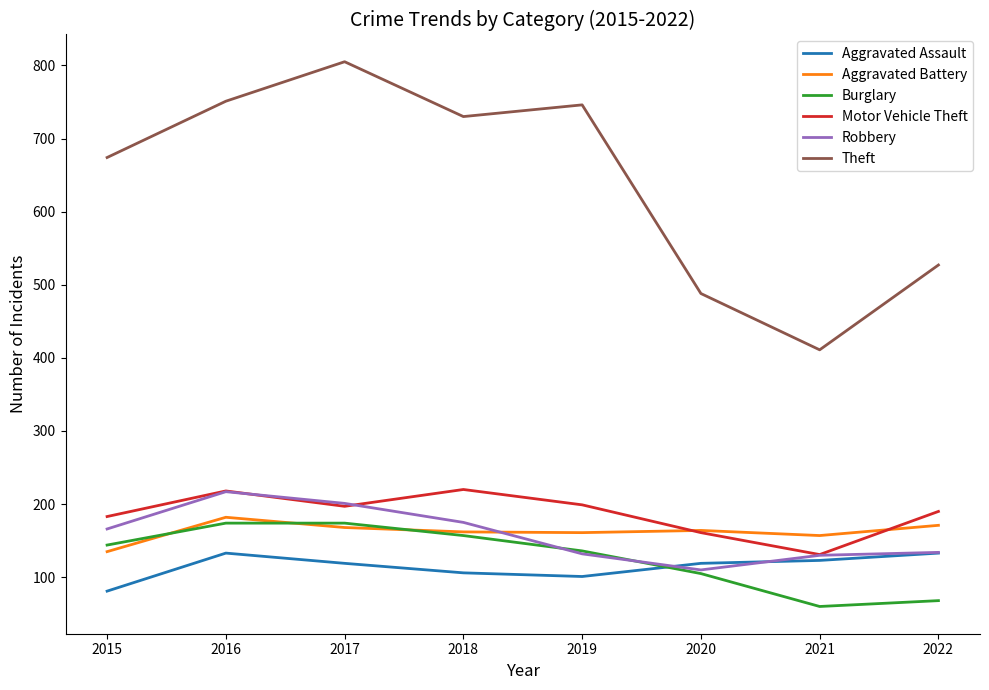

Where do Aggravated Battery and Robbery first cross each other?

2018 and 2019